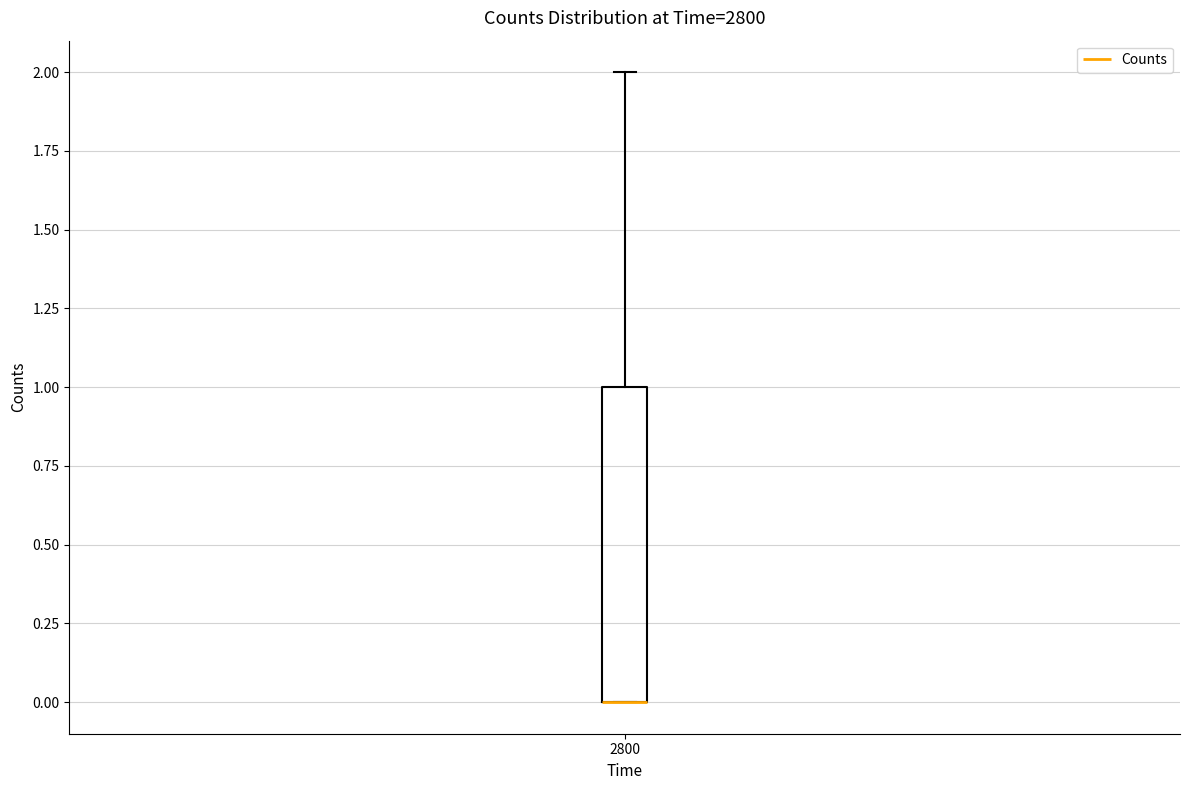

Where does the upper whisker of the box at x = 2800 end on the y-axis? The values are not printed on the chart, so give them approximately, as read against the axis.

2